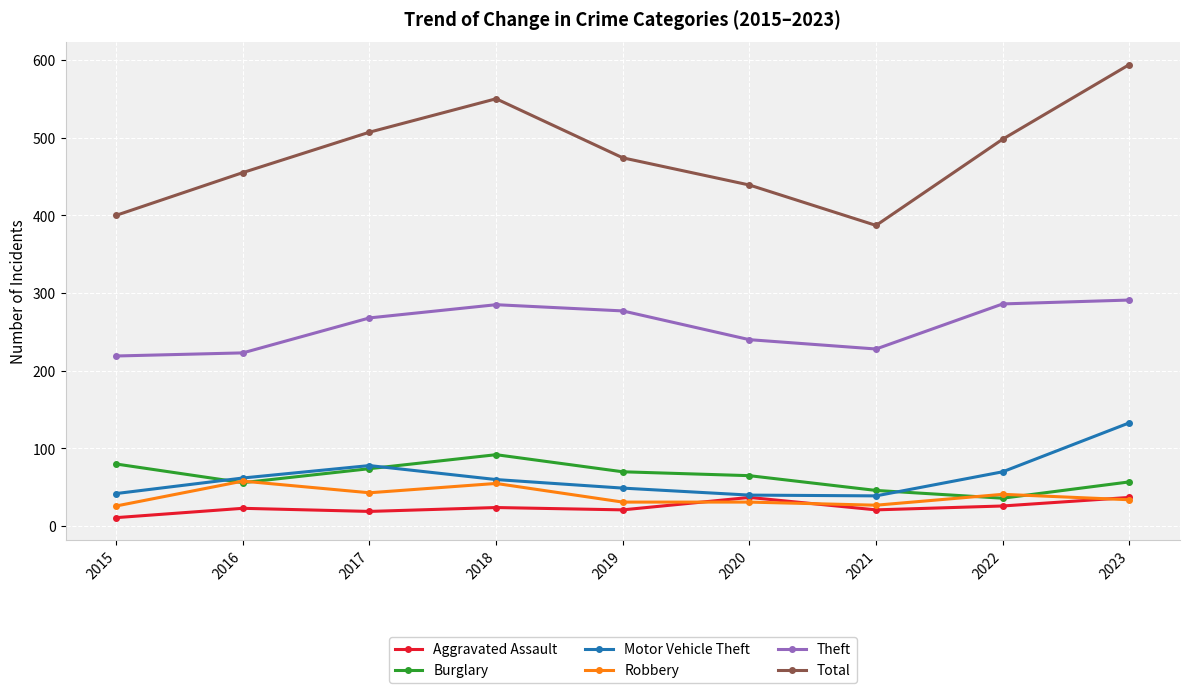

Which label corresponds to the largest value in the chart?

2023